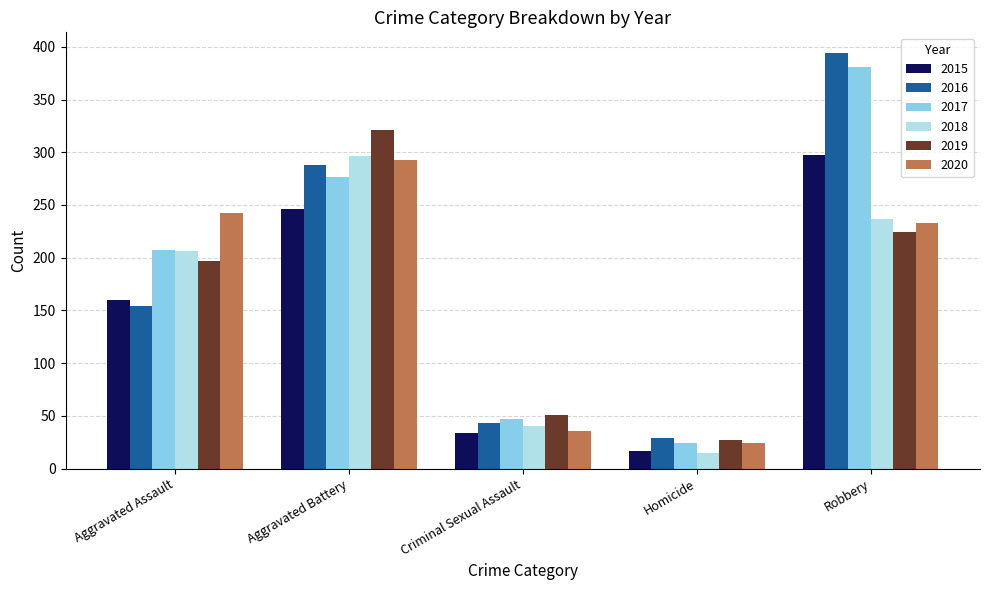

What is the smallest value displayed?

15